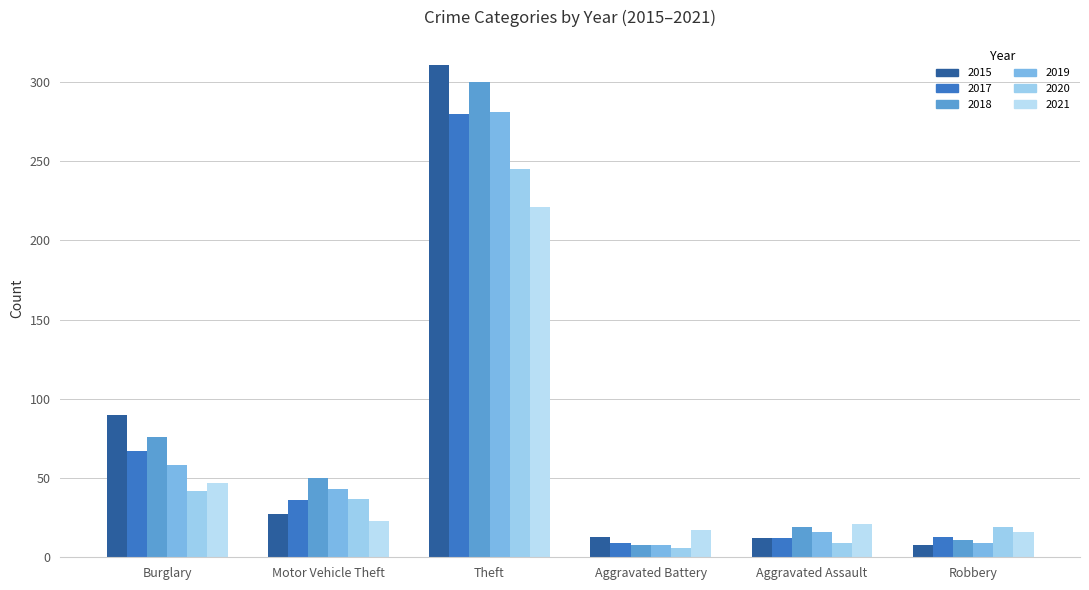

At which category is the sum across all series the highest?

Theft